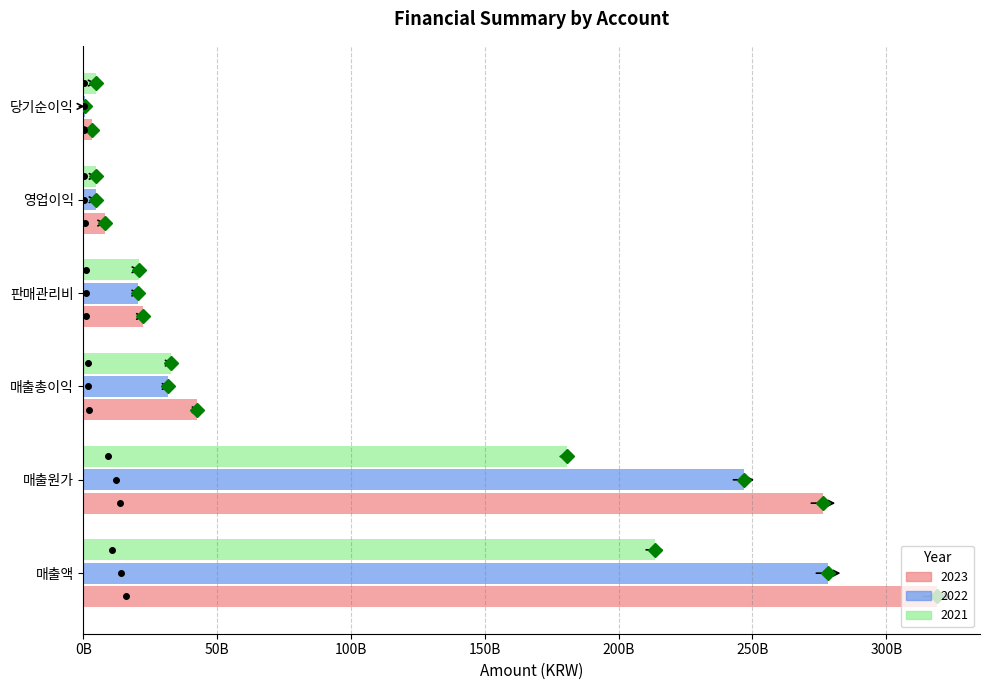

What are all the series names shown in the legend?

2023, 2022, 2021